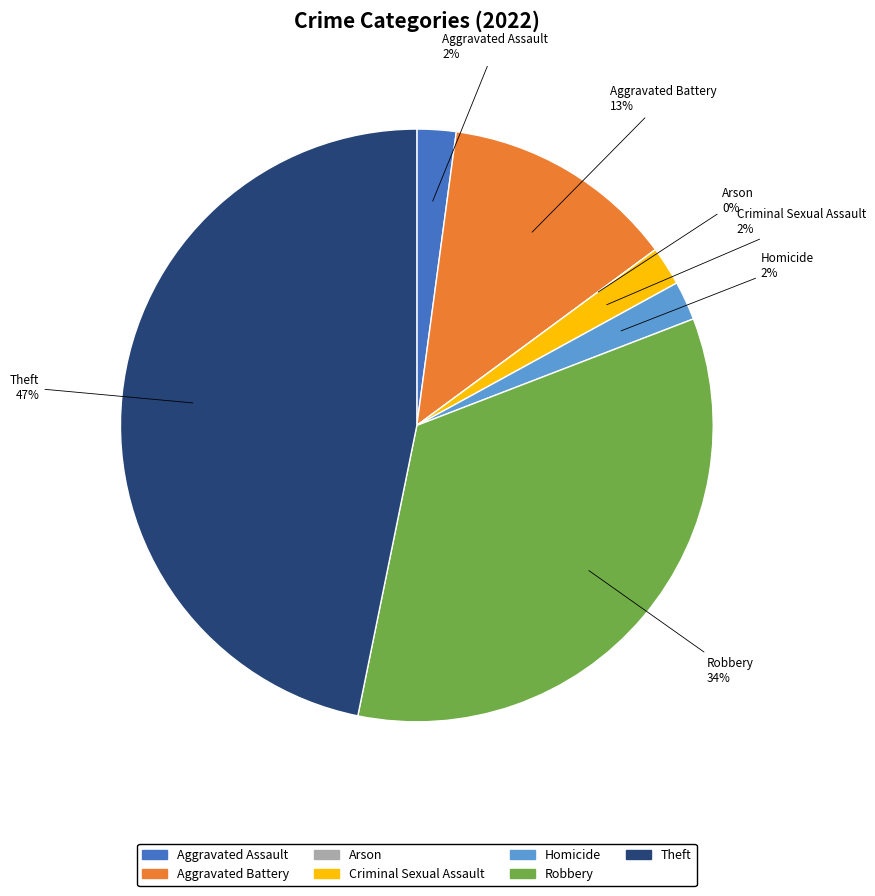

Does any single category account for the majority?

No